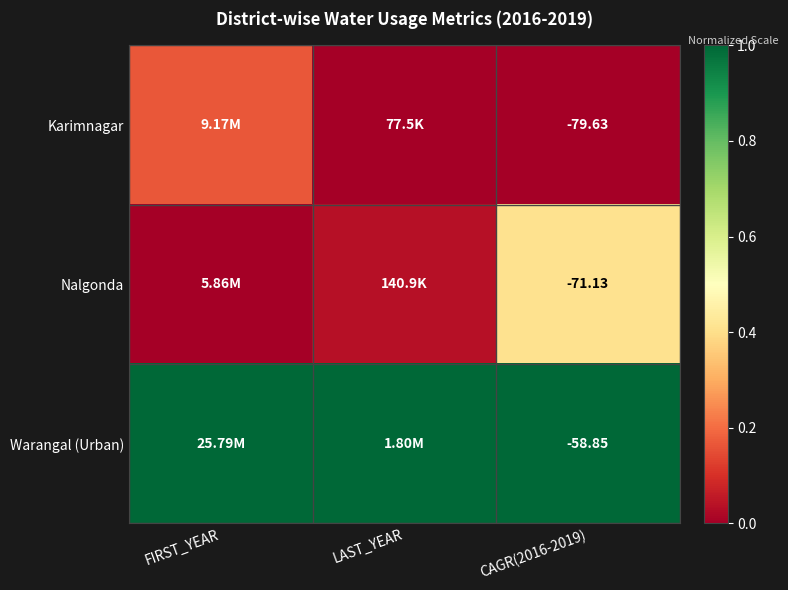

Which category has the highest value in the Warangal (Urban) series?

FIRST_YEAR